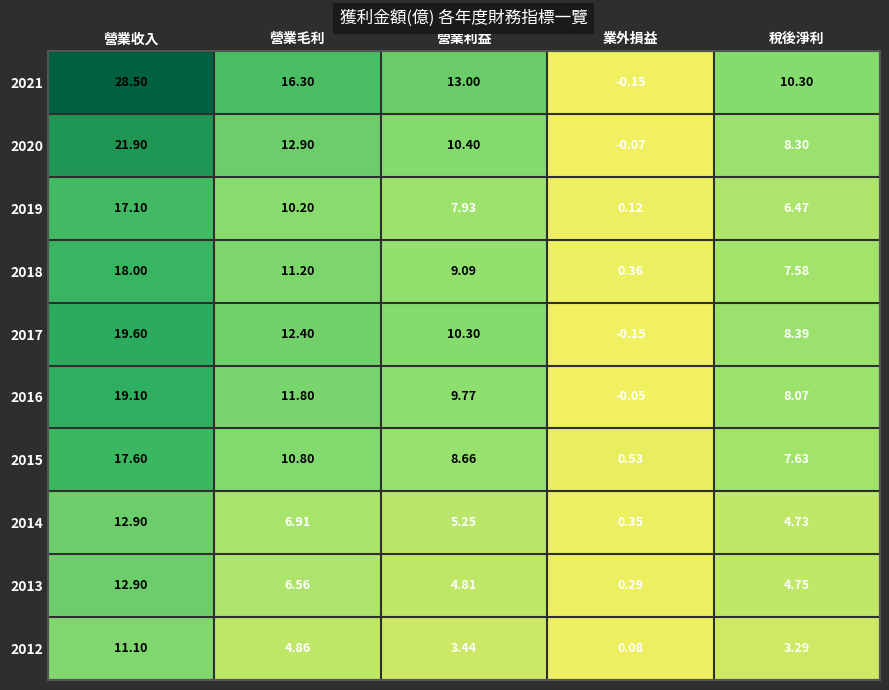

At which label does 2020 first exceed 10?

營業收入